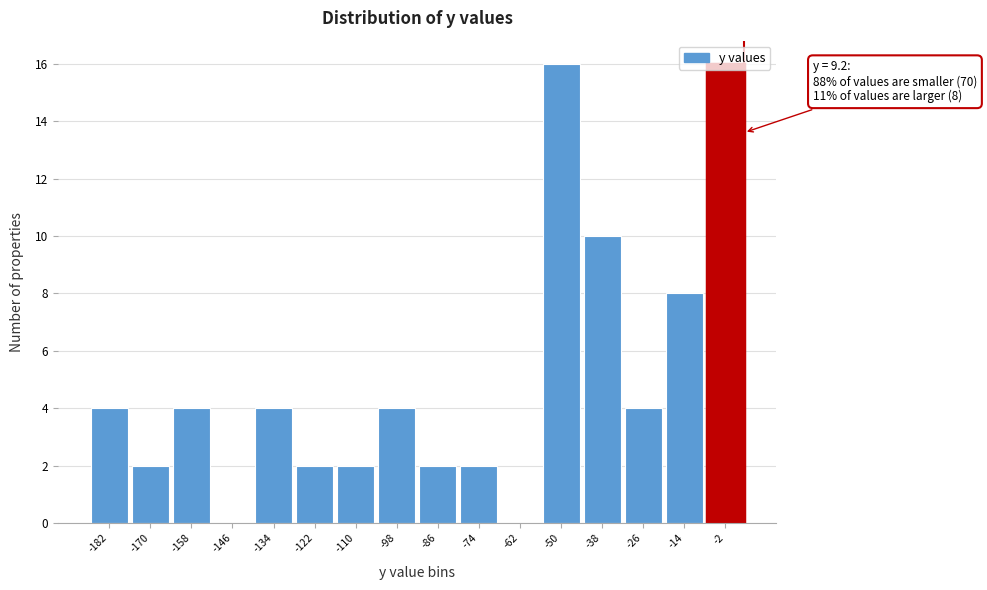

What is the sum of all values?

80